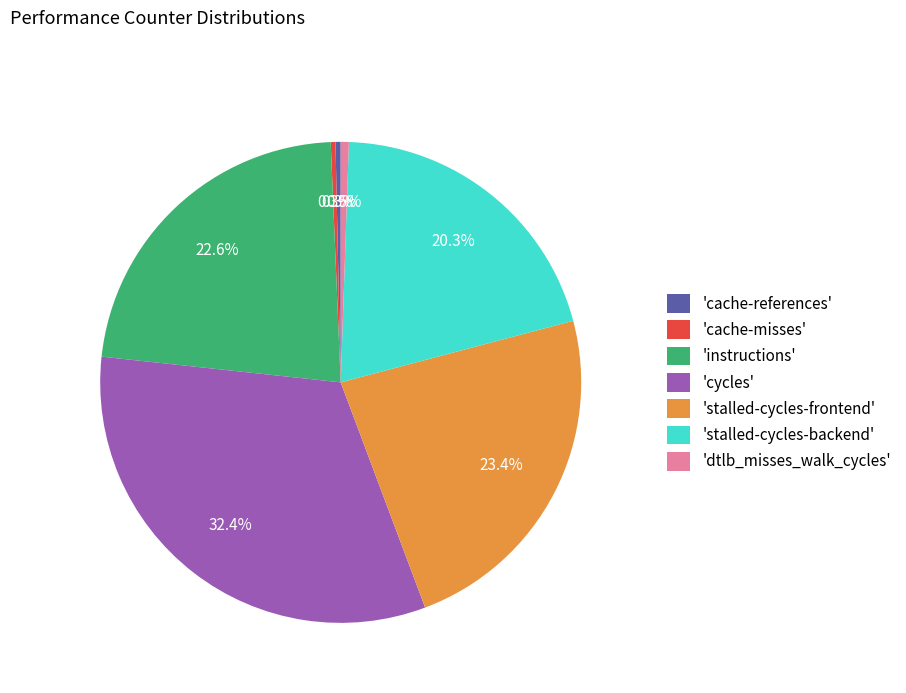

Is there any slice that represents more than half of the pie?

No